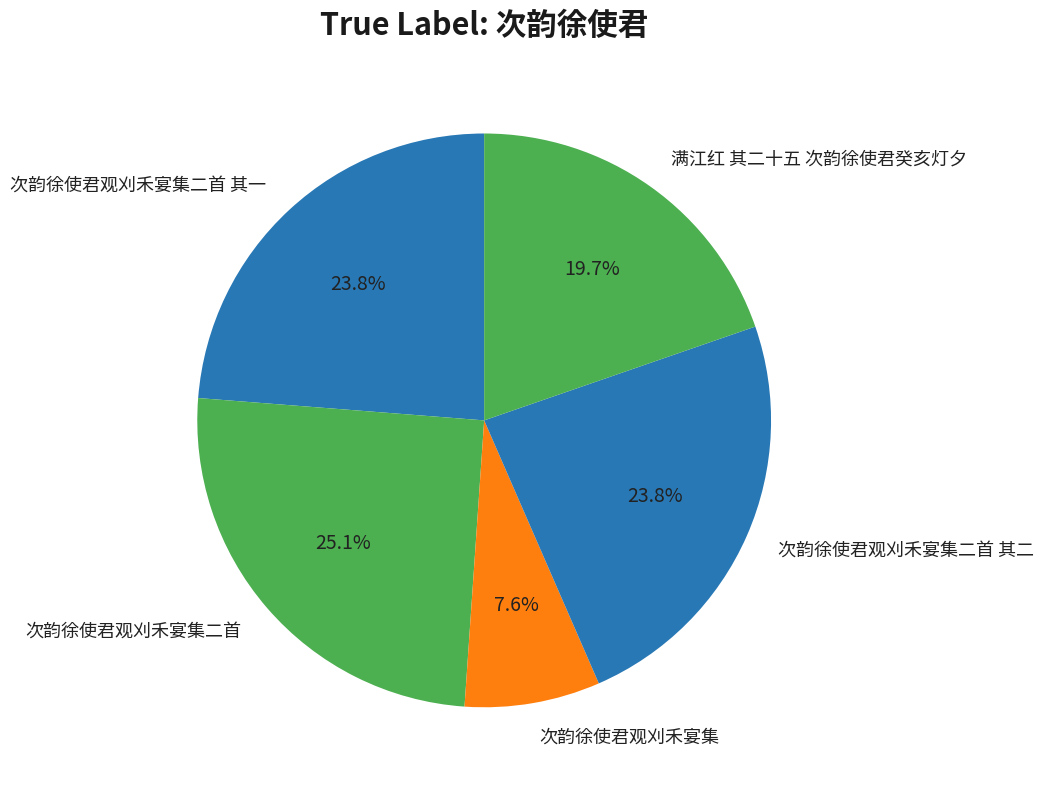

Does 次韵徐使君观刈禾宴集二首 其一 account for over 50% of the chart?

No